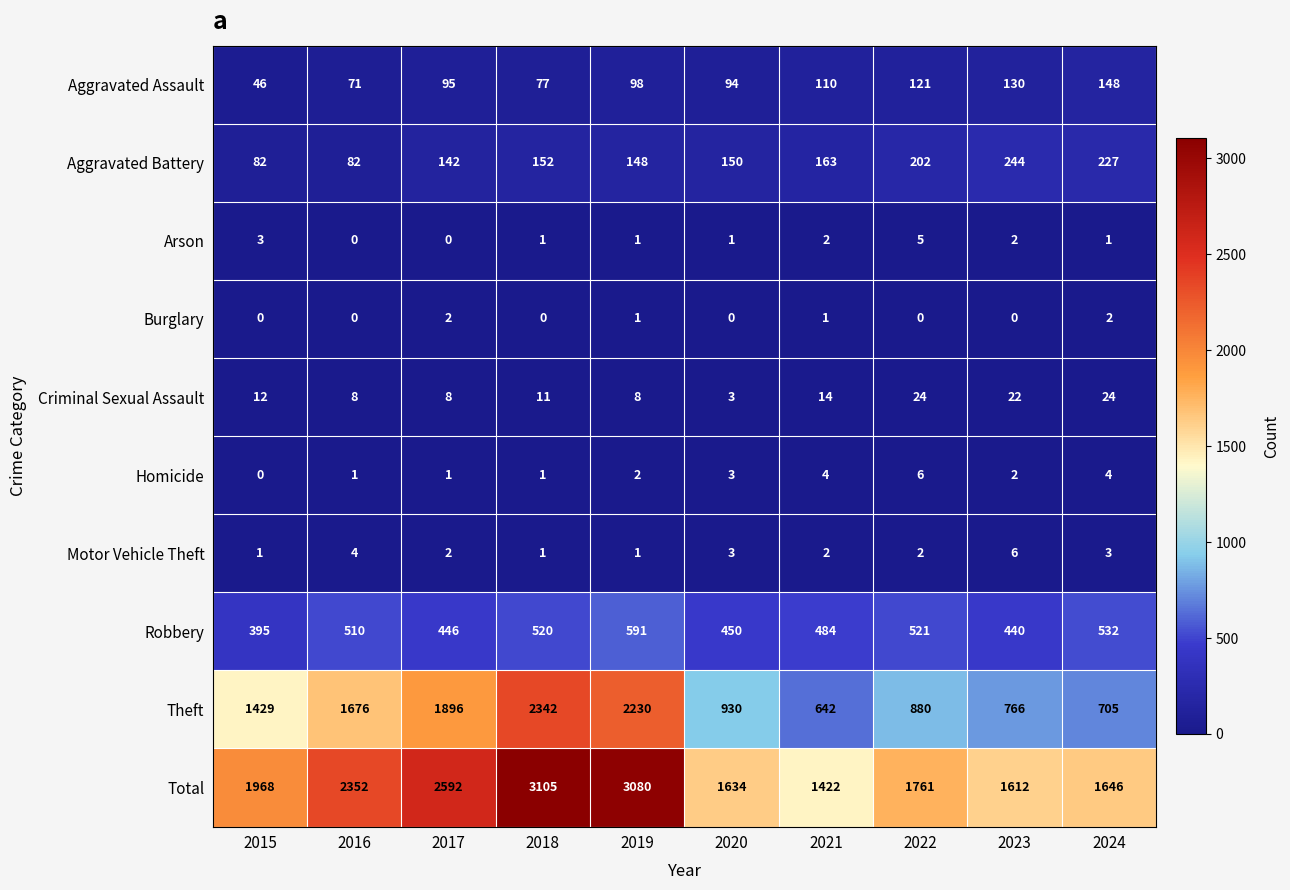

What is the greatest value displayed?

3105